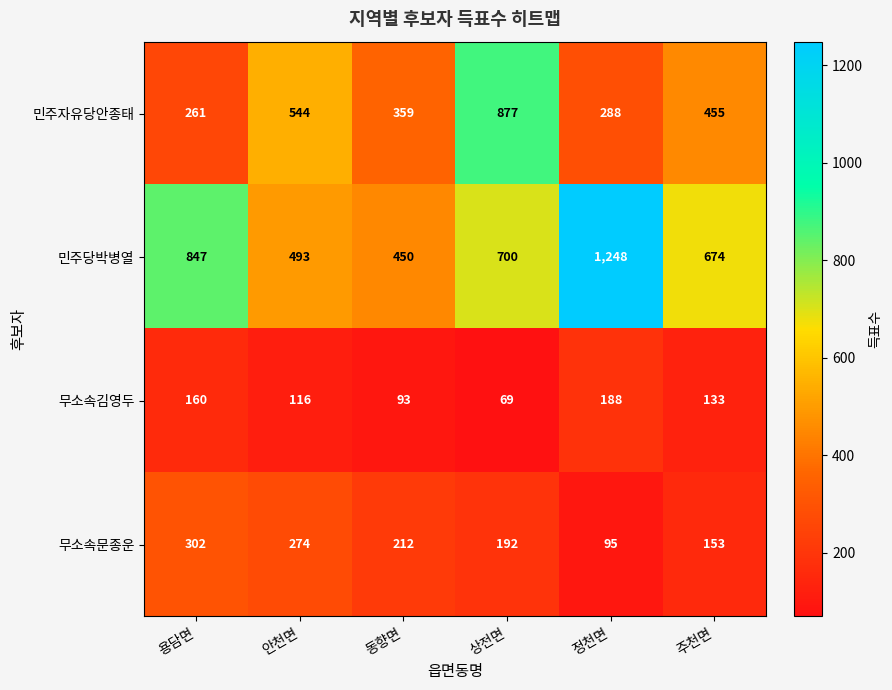

Rank the series at 용담면 from lowest to highest value.

무소속김영두, 민주자유당안종태, 무소속문종운, 민주당박병열